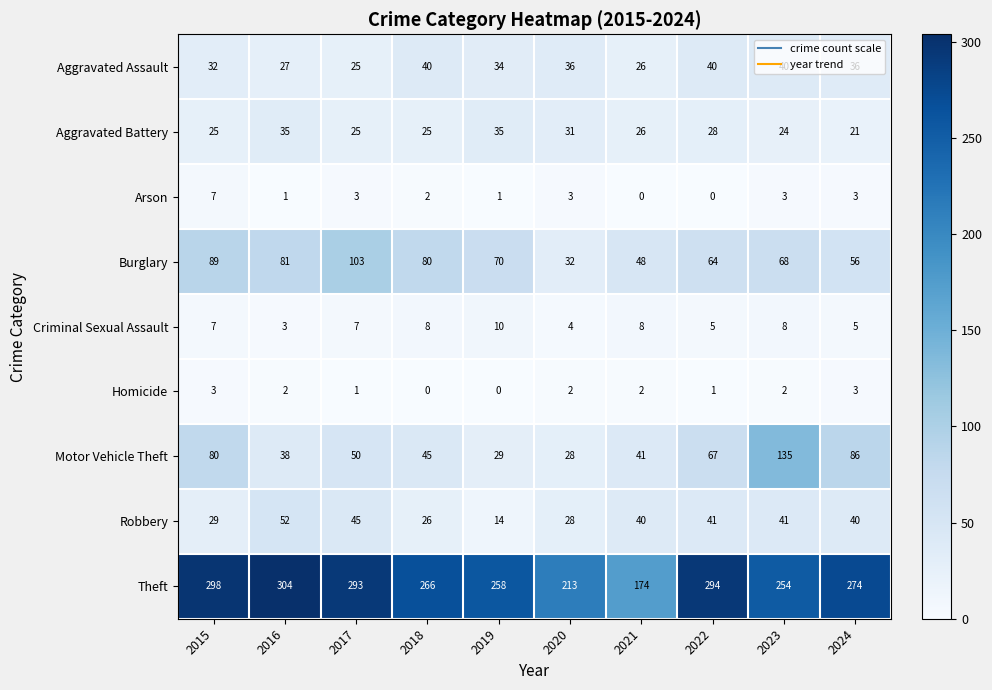

At which category is the sum across all series the highest?

2023